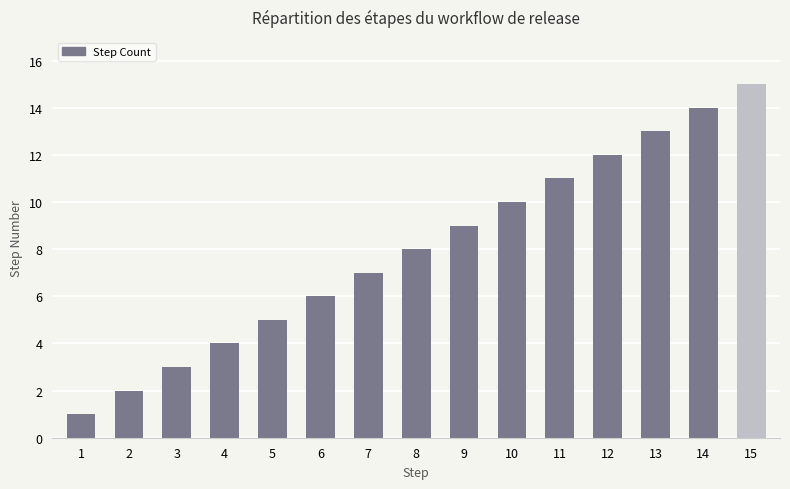

What is the maximum value shown in the chart?

15